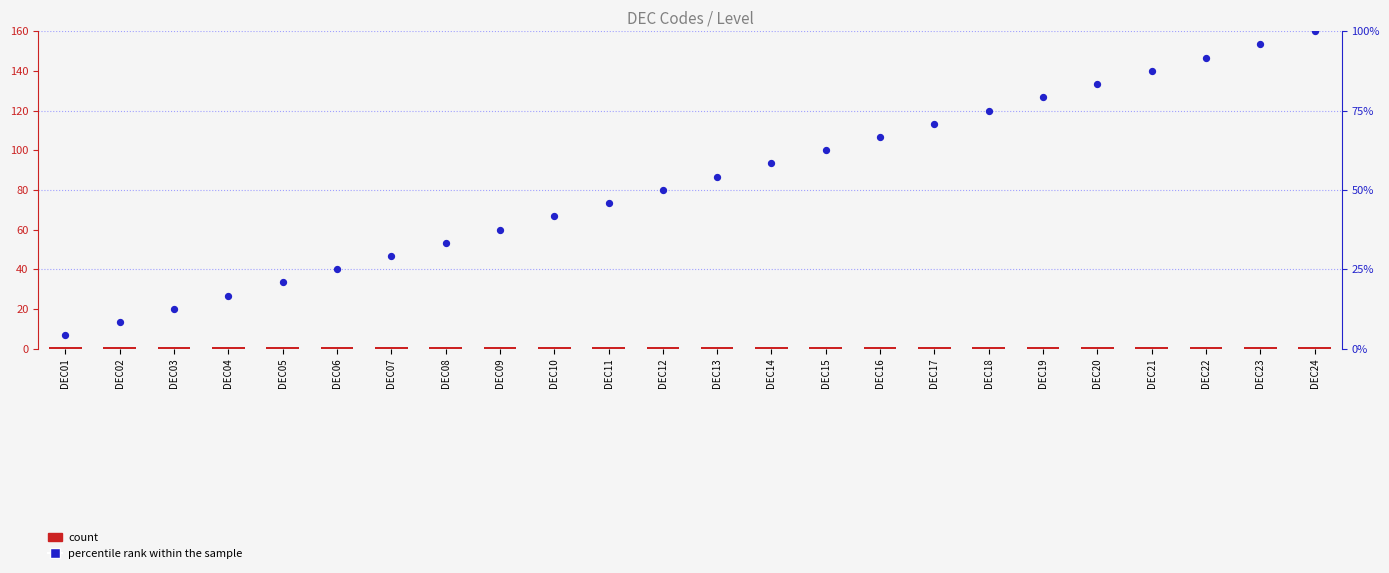

Which series contains the highest Y value?

percentile rank within the sample